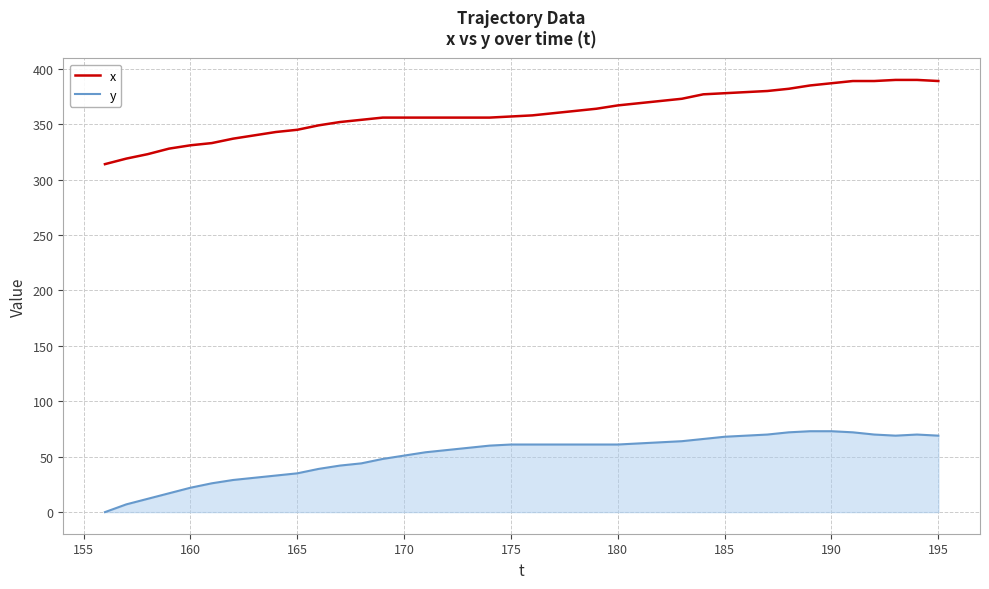

What is the difference between the maximum and minimum values in the y series?

73